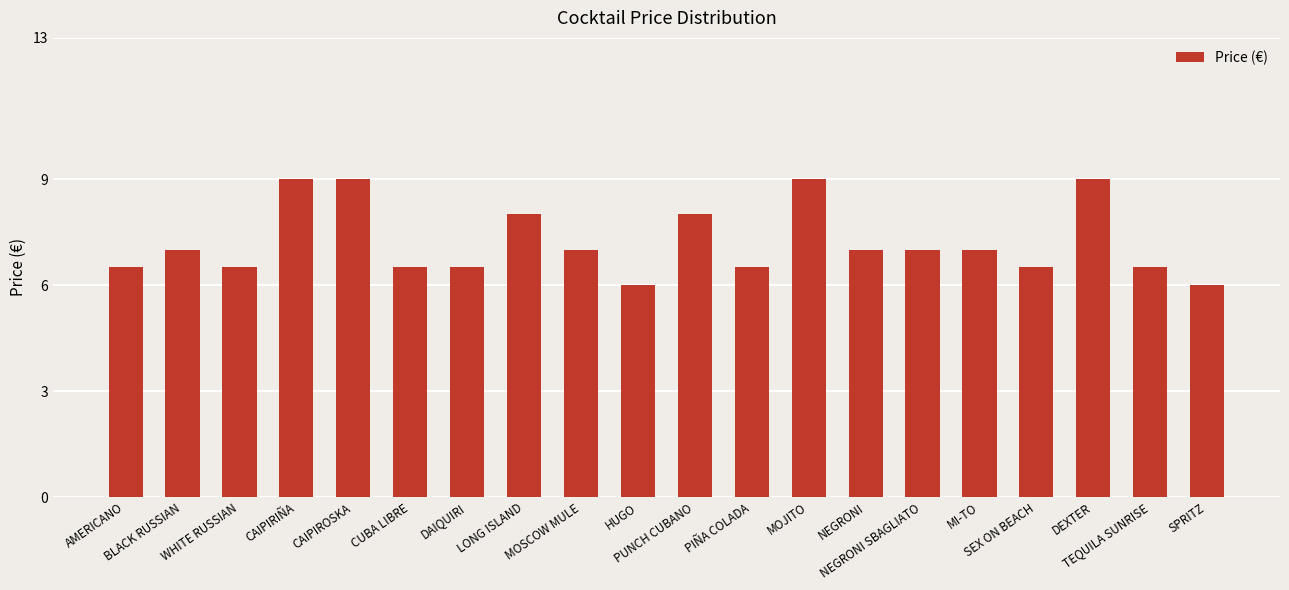

What is the value of the 19th bar from the left?

6.5